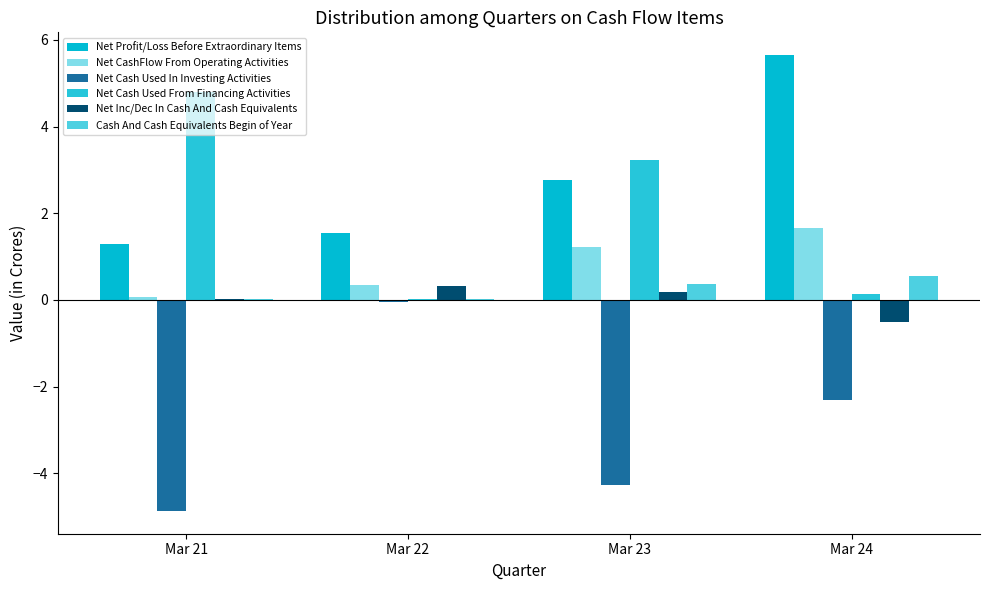

What is the difference between the Net Cash Used From Financing Activities values at Mar 21 and Mar 23?

1.6